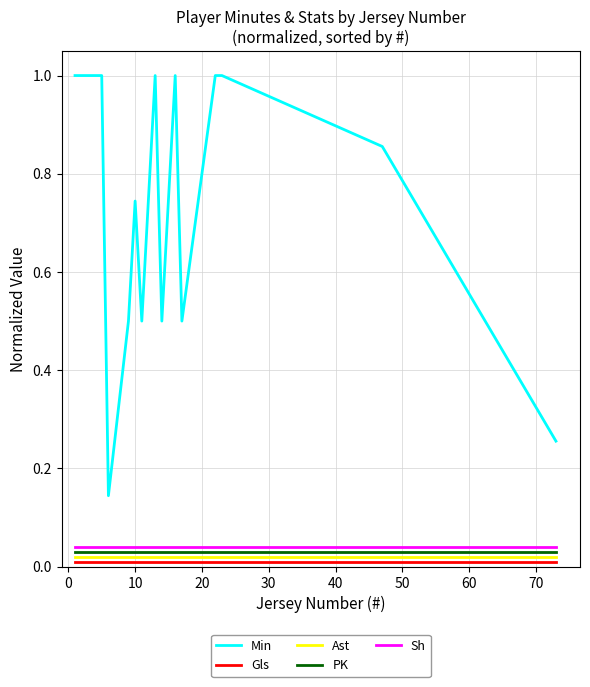

Which series has the largest total across all categories?

Min